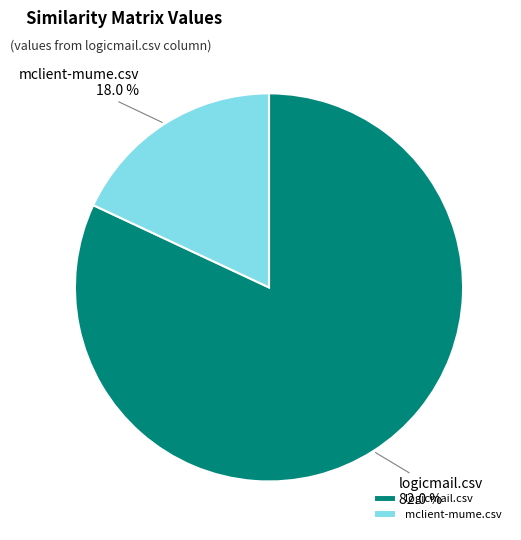

What percentage is the mclient-mume.csv slice, to the nearest percent?

18%